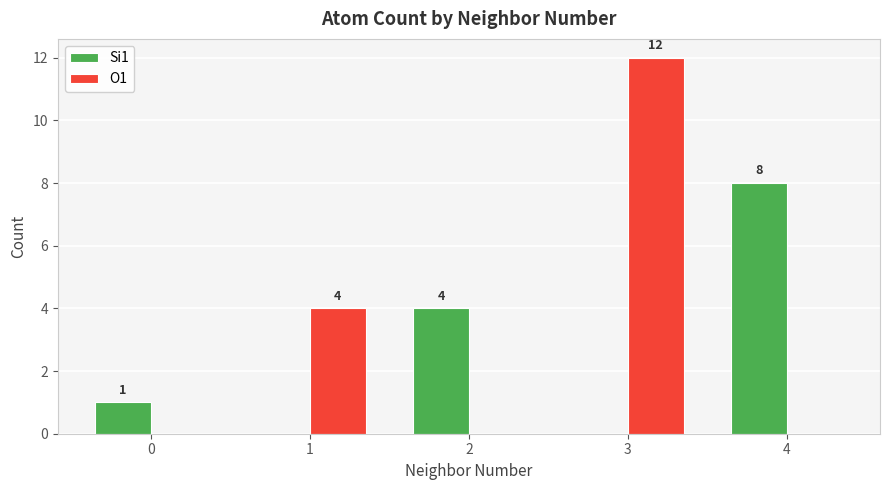

How many series are shown in this chart?

2